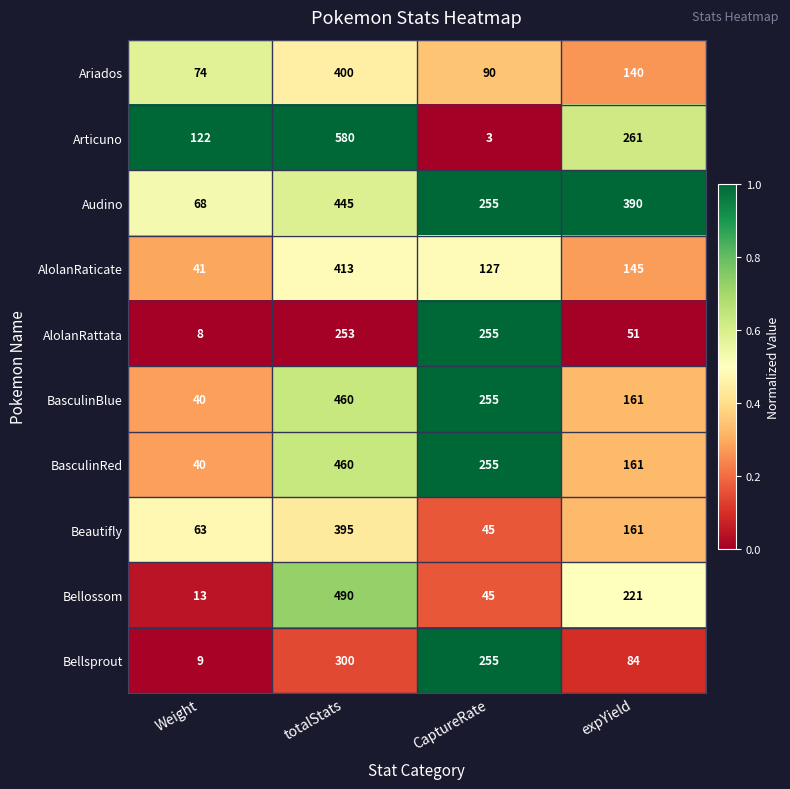

Which series has the widest spread of values?

Articuno